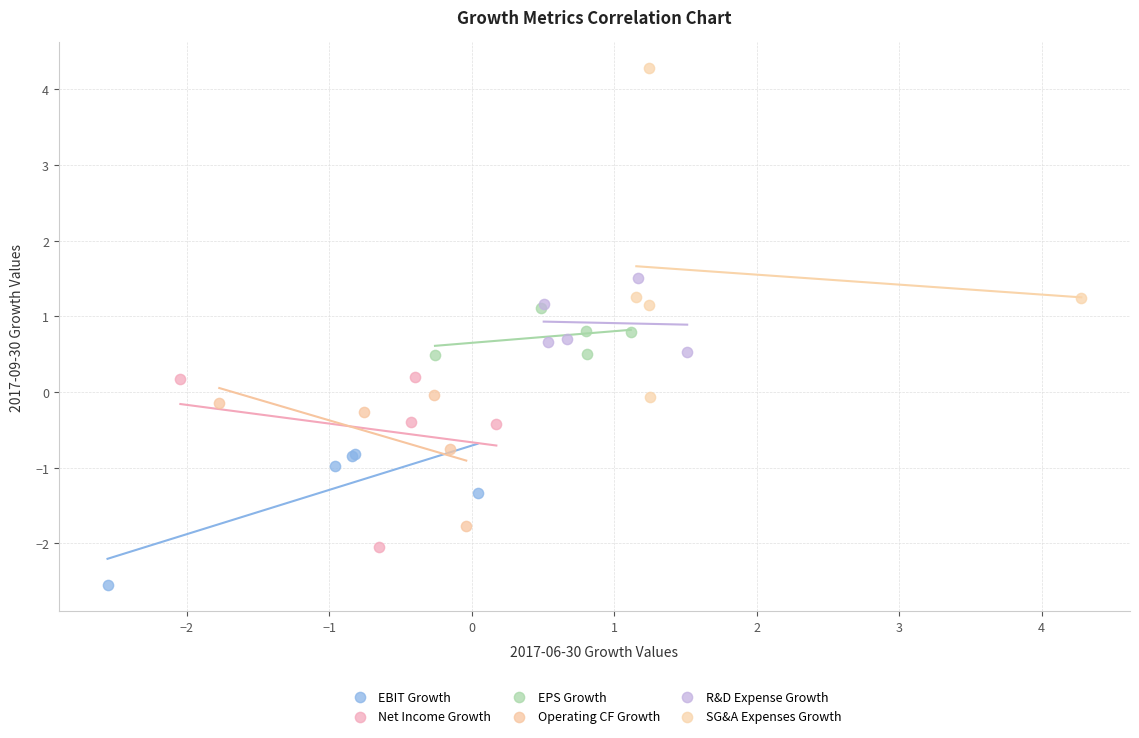

Which series reaches the maximum Y coordinate?

SG&A Expenses Growth